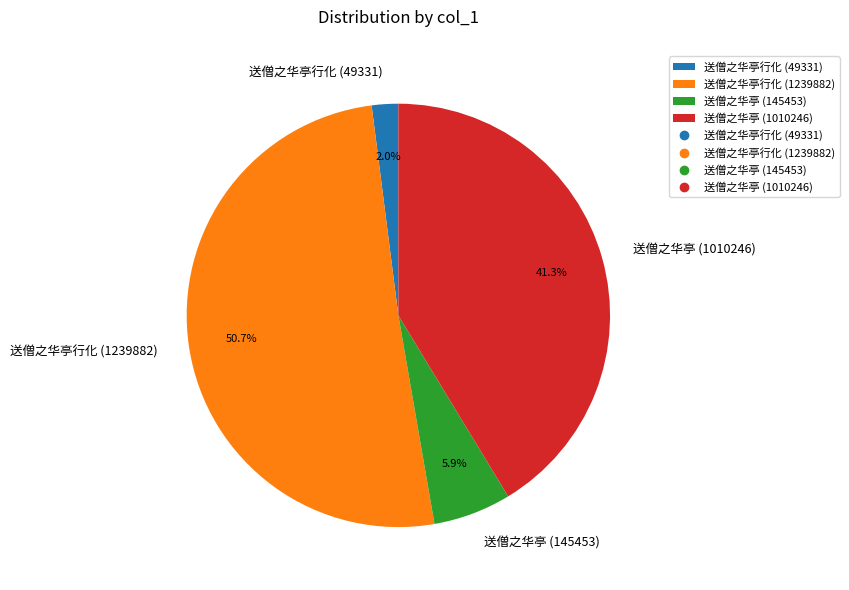

Rank the categories by value from lowest to highest.

送僧之华亭行化 (49331), 送僧之华亭 (145453), 送僧之华亭 (1010246), 送僧之华亭行化 (1239882)